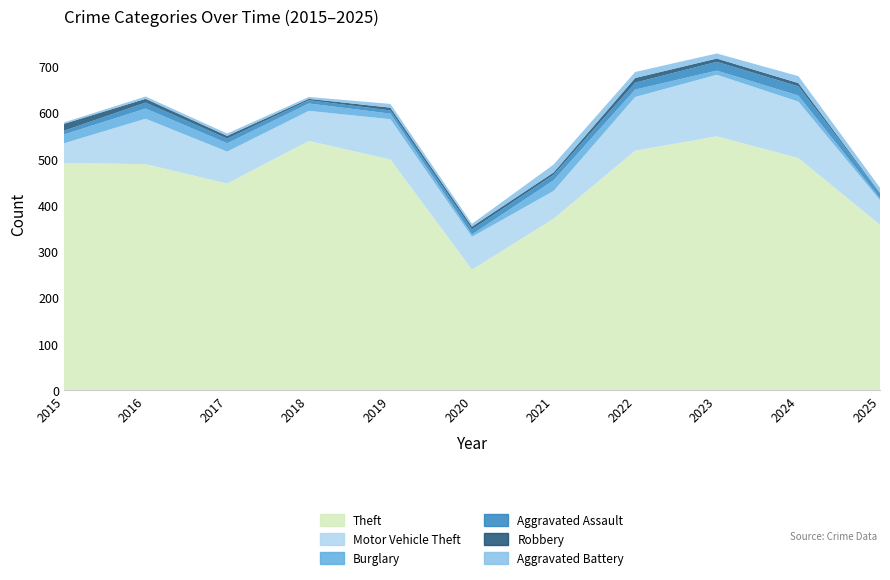

Reading right to left, list all the values displayed in this chart.

Theft: 2025=358	2024=502	2023=549	2022=518	2021=371	2020=261	2019=499	2018=539	2017=447	2016=489	2015=491
Motor Vehicle Theft: 2025=53	2024=122	2023=133	2022=116	2021=60	2020=71	2019=87	2018=65	2017=69	2016=98	2015=43
Burglary: 2025=4	2024=13	2023=9	2022=16	2021=23	2020=5	2019=12	2018=16	2017=18	2016=22	2015=19
Aggravated Assault: 2025=11	2024=20	2023=19	2022=15	2021=12	2020=11	2019=7	2018=7	2017=10	2016=13	2015=8
Robbery: 2025=1	2024=7	2023=7	2022=10	2021=5	2020=6	2019=6	2018=3	2017=6	2016=8	2015=15
Aggravated Battery: 2025=11	2024=15	2023=11	2022=13	2021=17	2020=6	2019=8	2018=4	2017=5	2016=5	2015=3